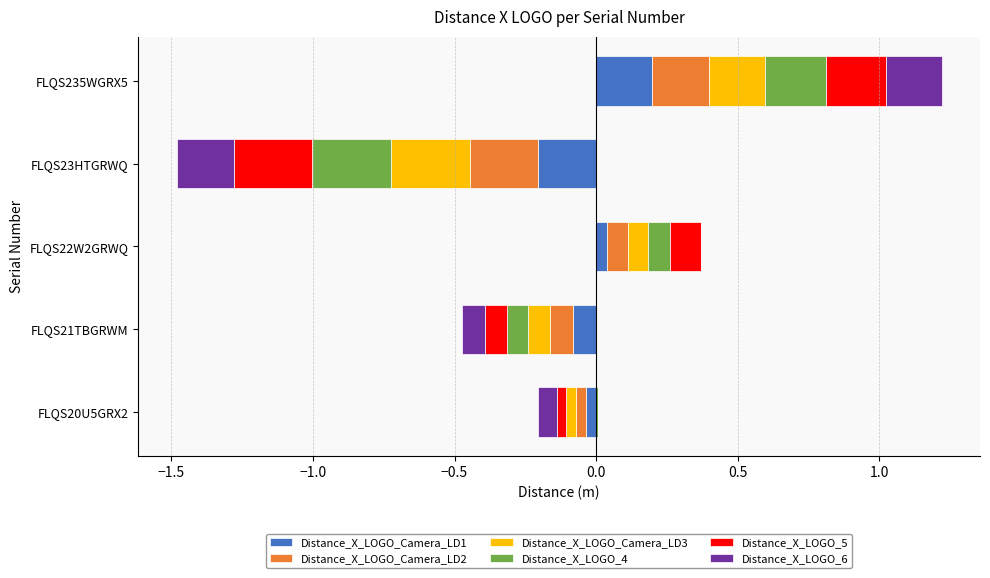

How many groups of bars are there?

5